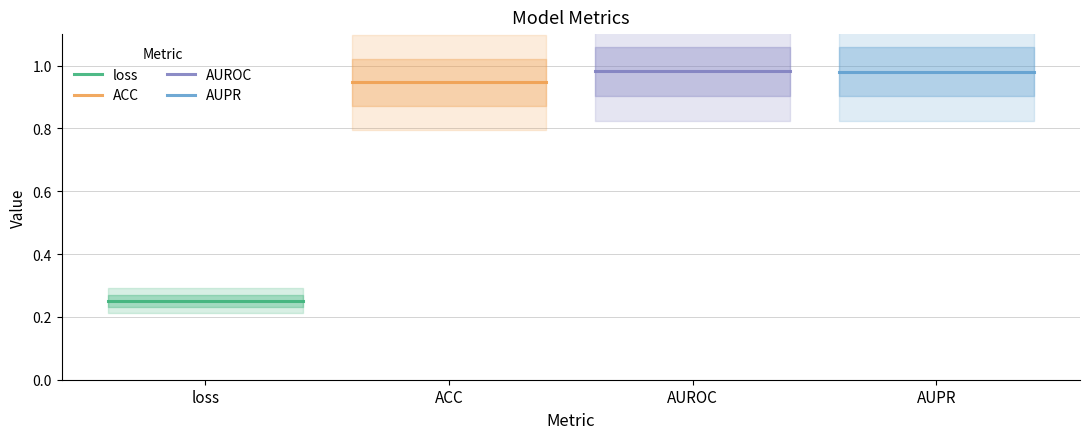

What is the value of the AUPR point at the 2nd from the left?

1.0